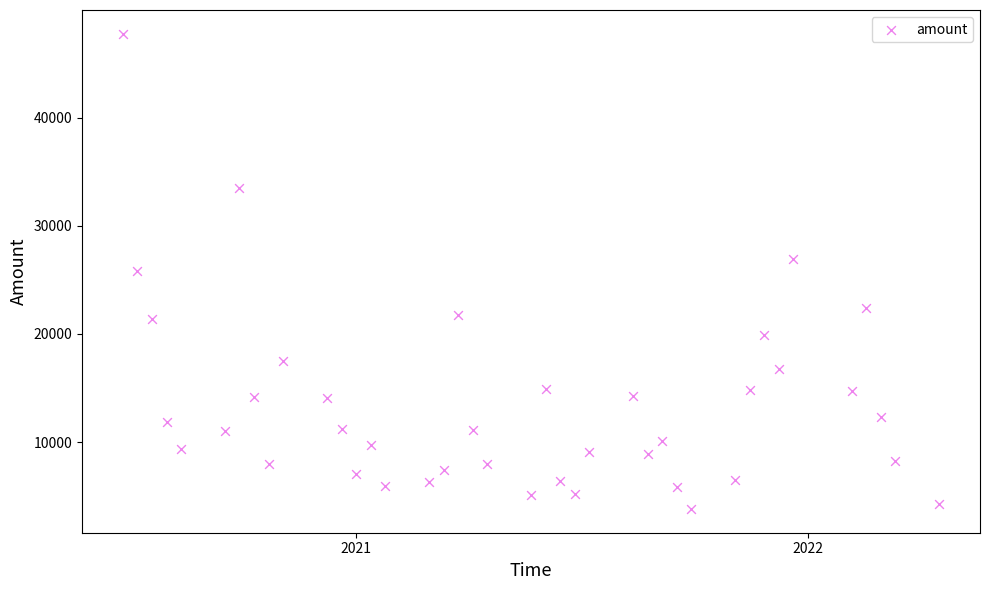

What is the range of Y values (max minus min)?

43940.2